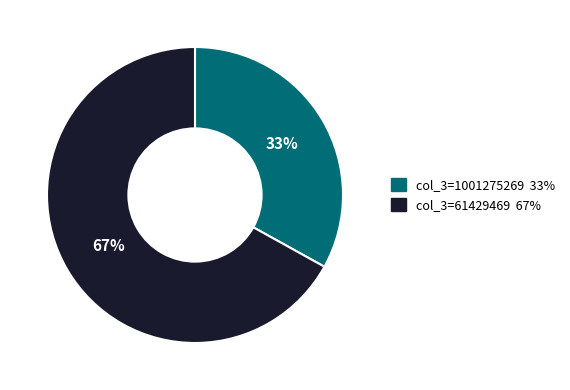

To the nearest percent, what is the average slice percentage?

50%